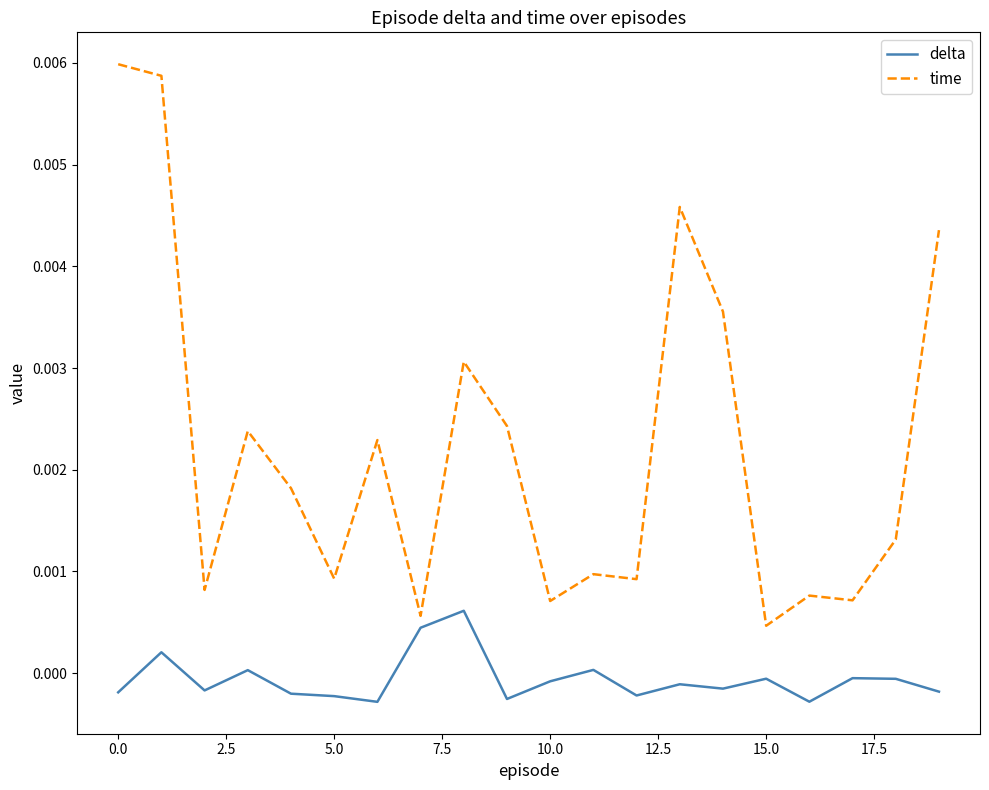

Rank the series by their average value, from lowest to highest.

delta, time